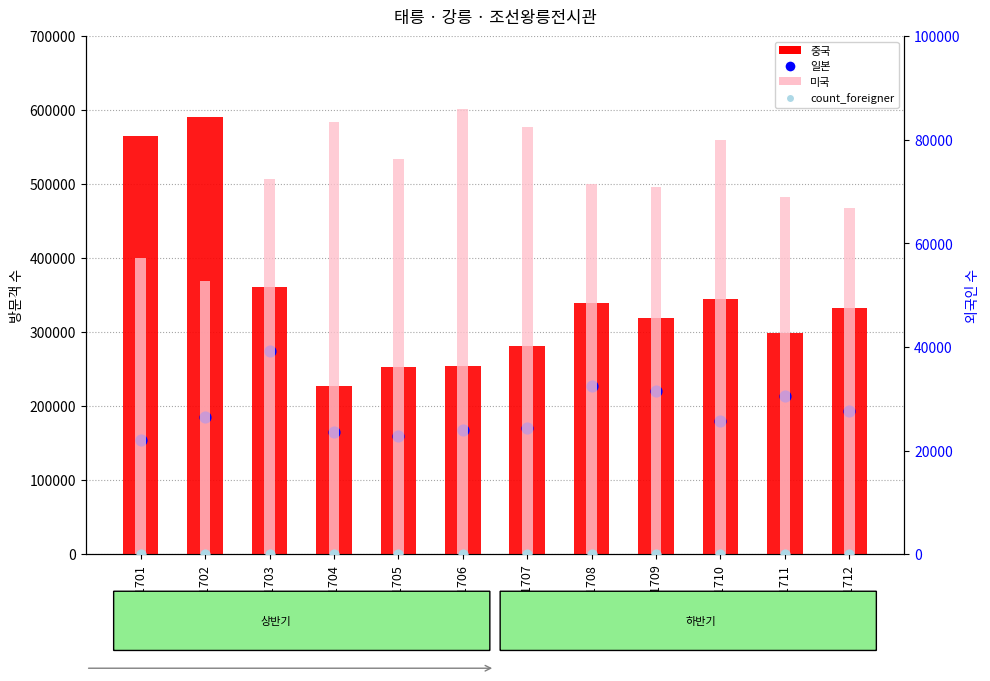

Is the value of 미국 at 201704 greater than the value of 중국 at 201706?

No